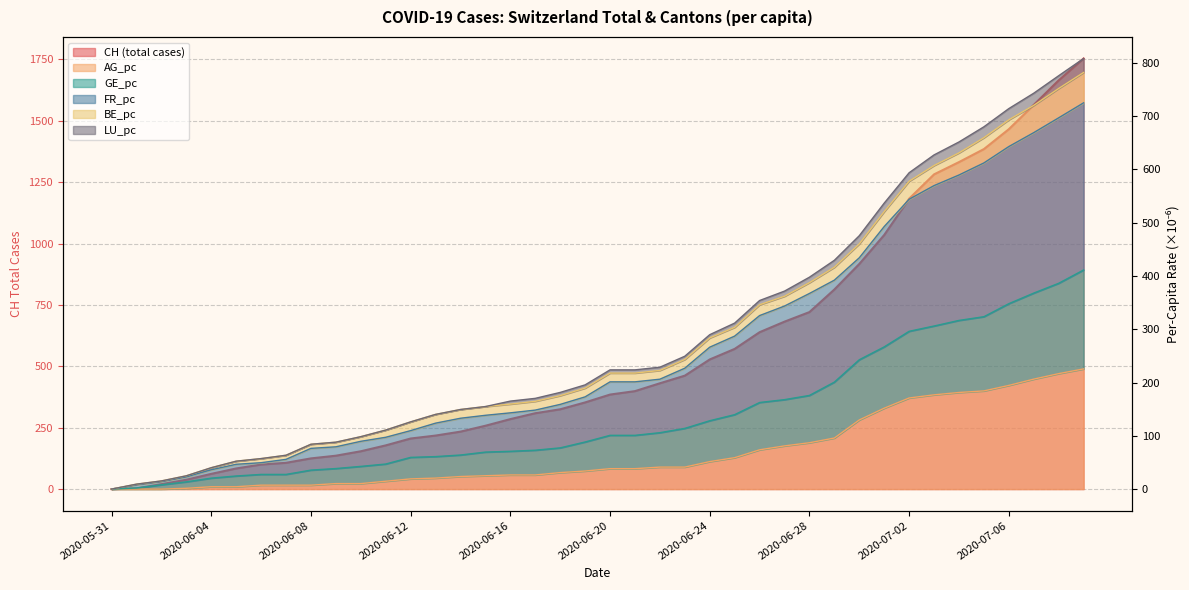

What is the difference between the second highest and second lowest values in the CH series?

1662.0